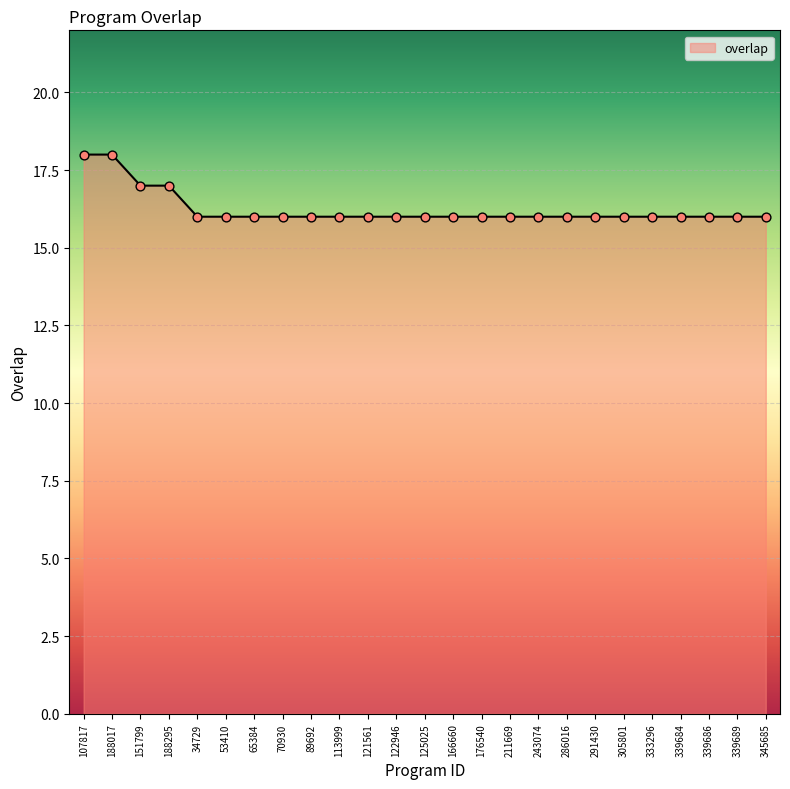

Approximately how many times larger is the value at 345685 compared to 122946?

1.0